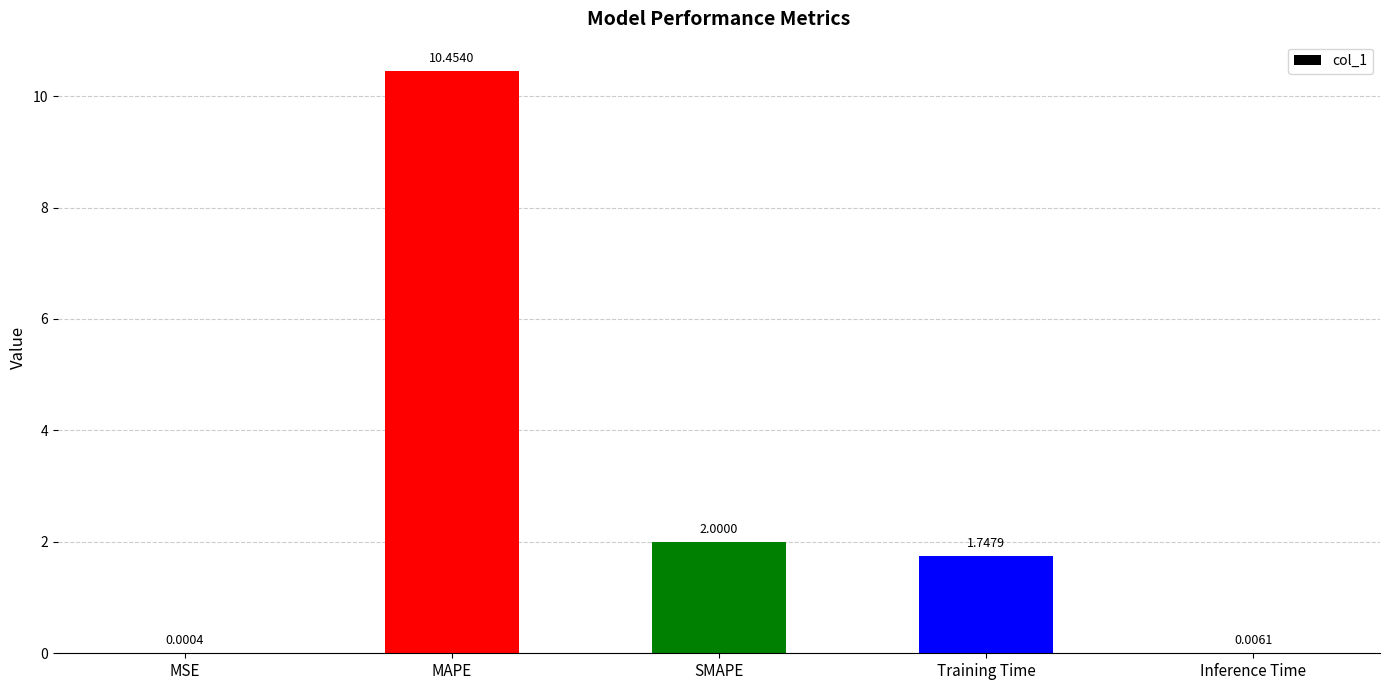

Where is the data nearest to the value 5?

SMAPE